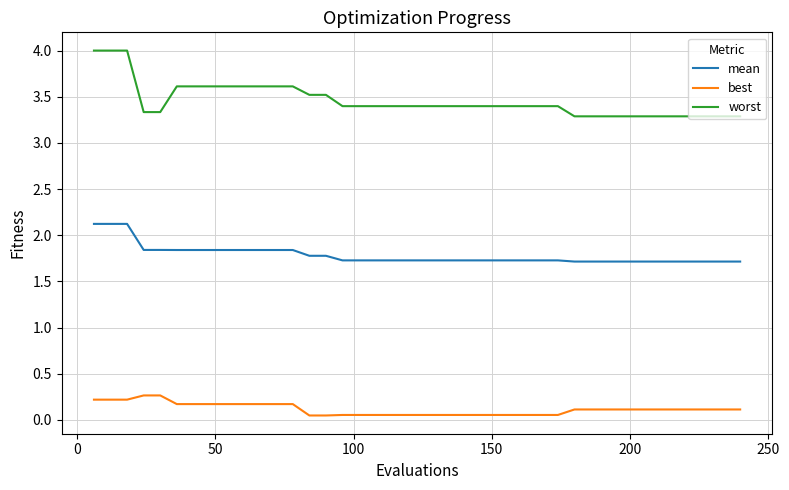

Does the chart display data point markers on the line(s)?

No